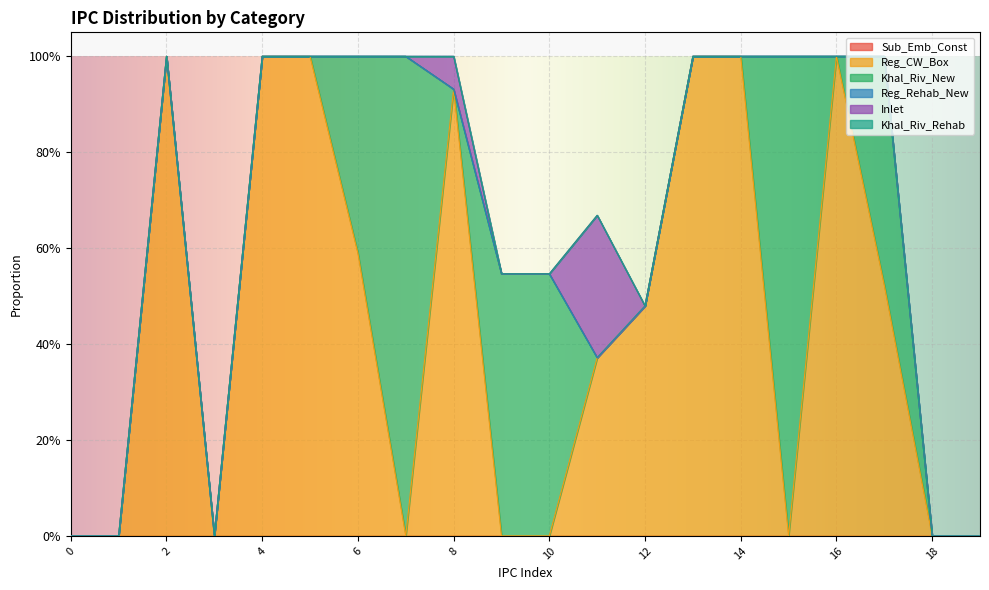

What is the spread (max minus min) of values at 8?

0.9